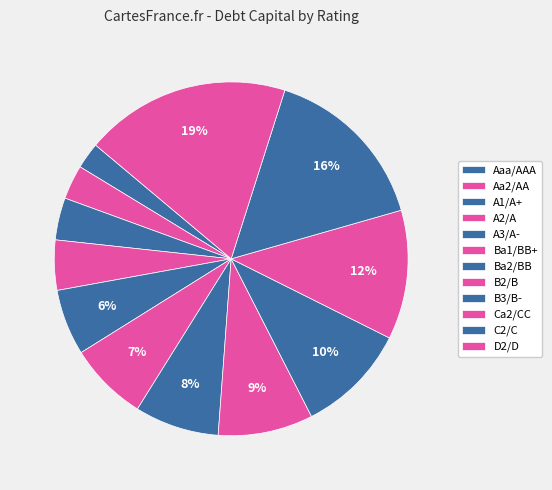

What percentage do A2/A and Ca2/CC together represent?

25.2%